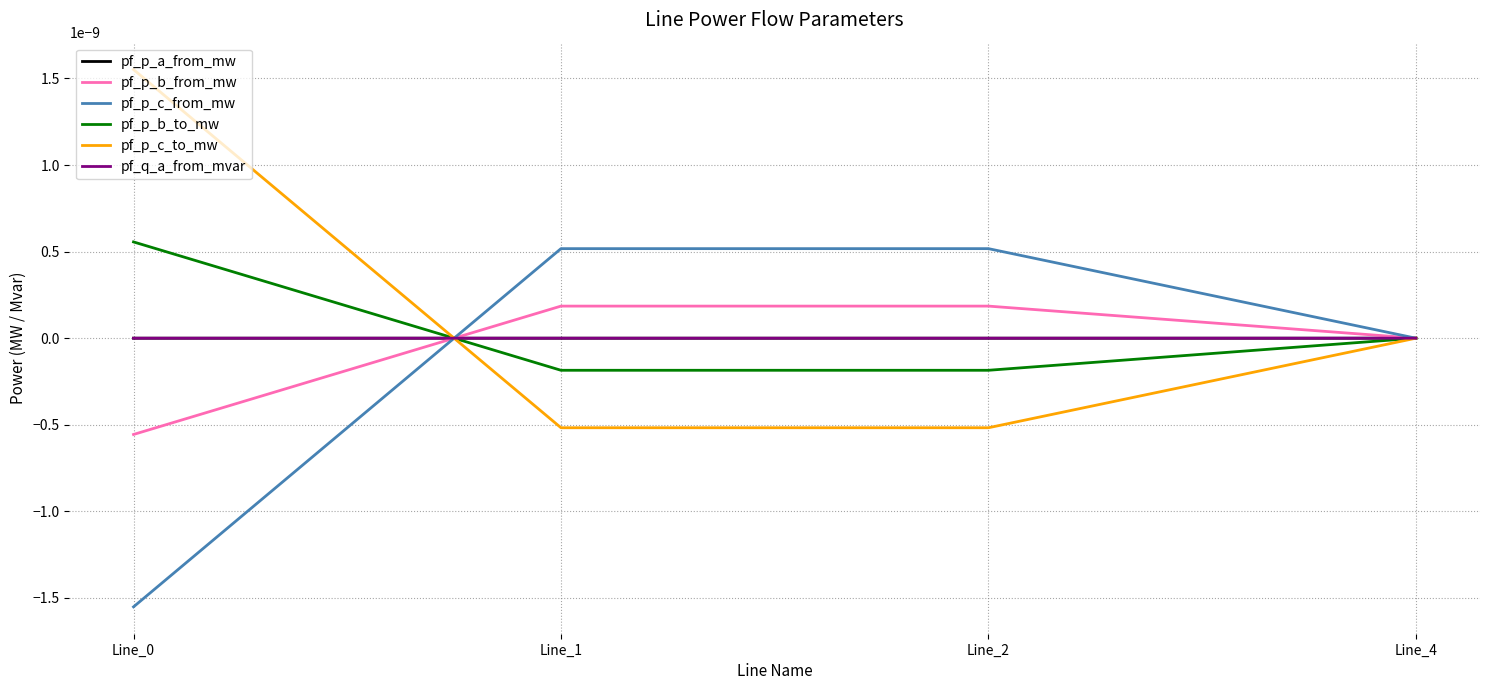

The value of pf_p_c_from_mw at Line_2 is 0.0. True or false?

True